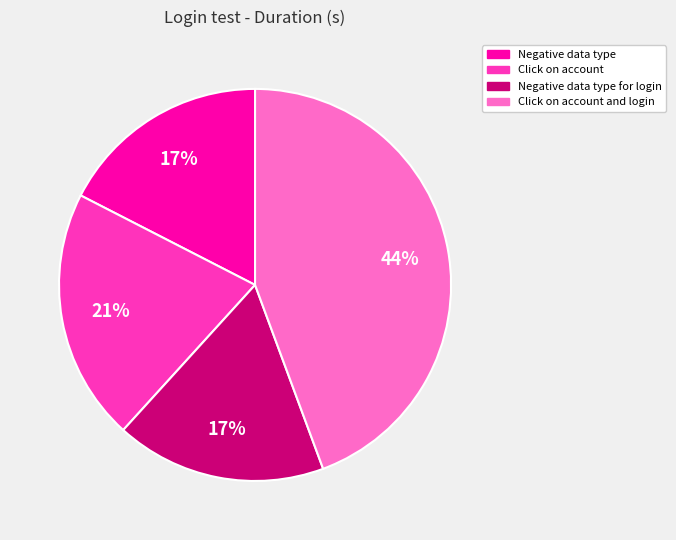

Is it true that Click on account is 21% of the pie?

True